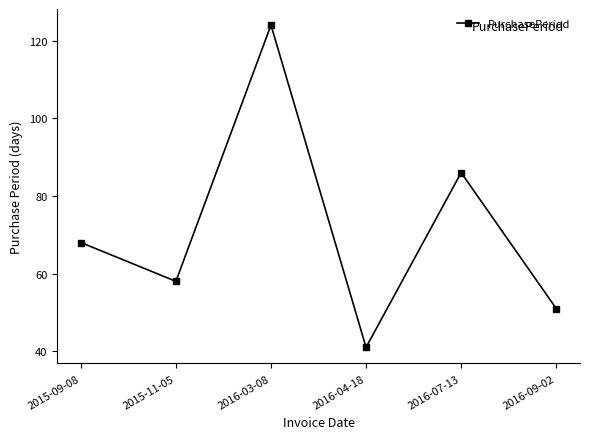

What is the sum of all values?

428